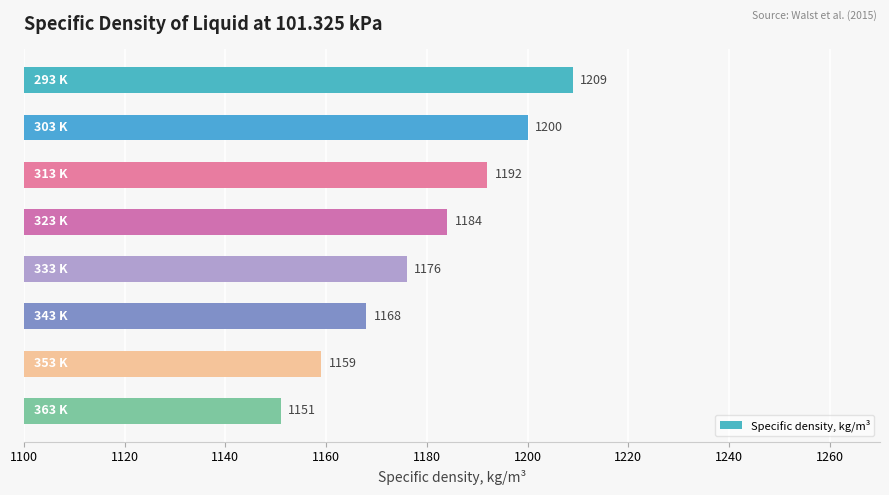

What is the value of the 5th bar from the top?

1176